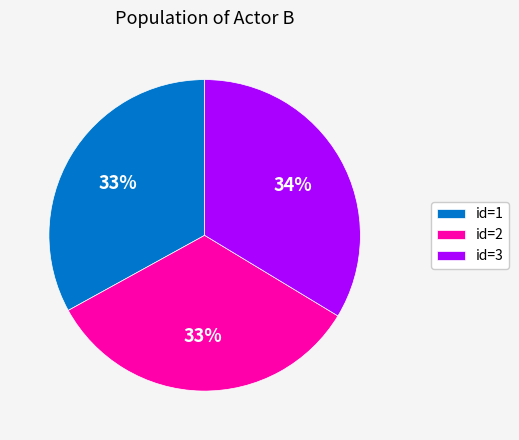

Combined, do id=2 and id=3 account for over 50%?

Yes